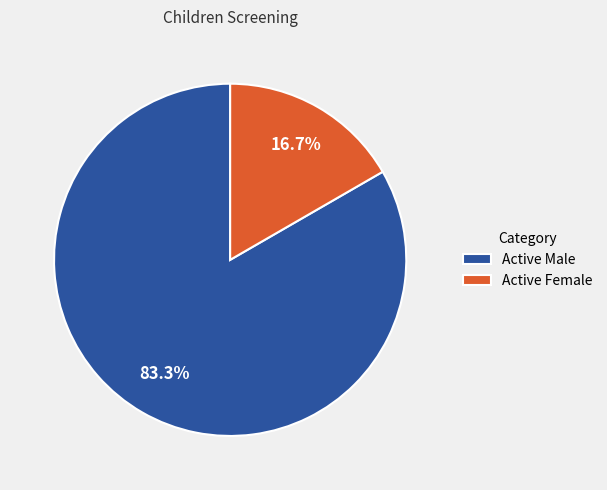

Between Active Male and Active Female, which is larger?

Active Male